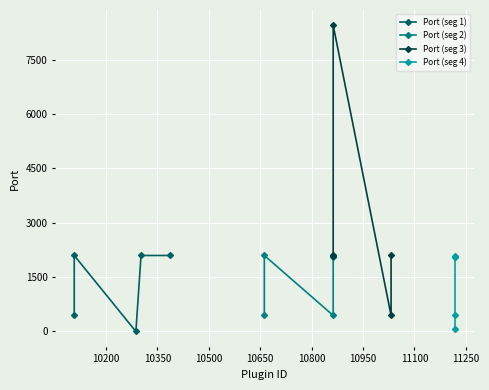

At 10200, list the series in order from largest to smallest.

Port (seg 1), Port (seg 2), Port (seg 3), Port (seg 4)